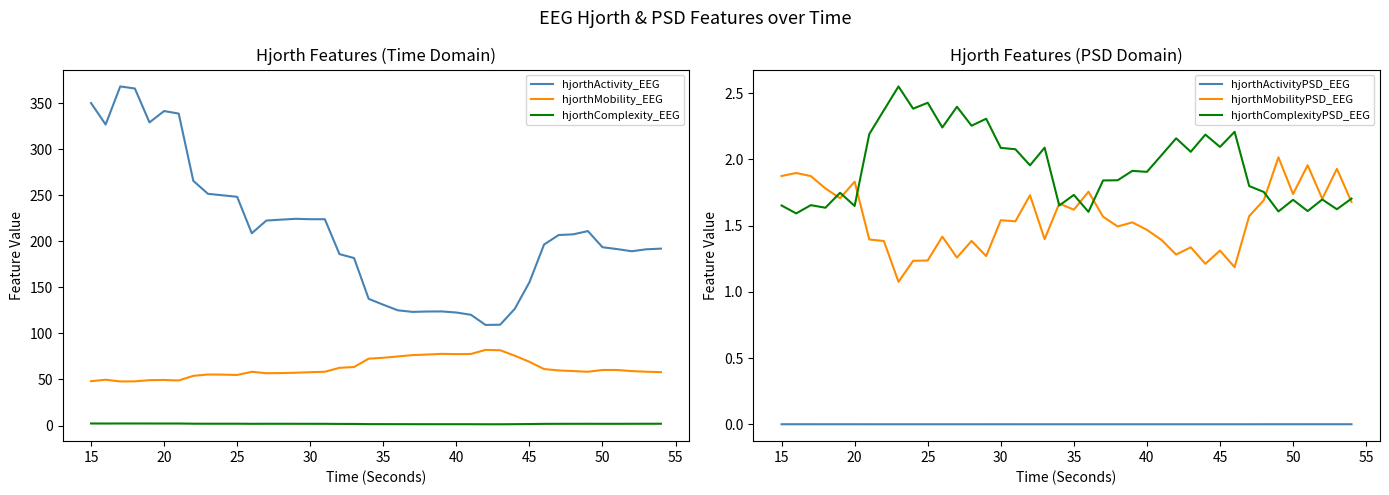

The hjorthMobility_EEG series shows 77.6 at 40. True or false?

True